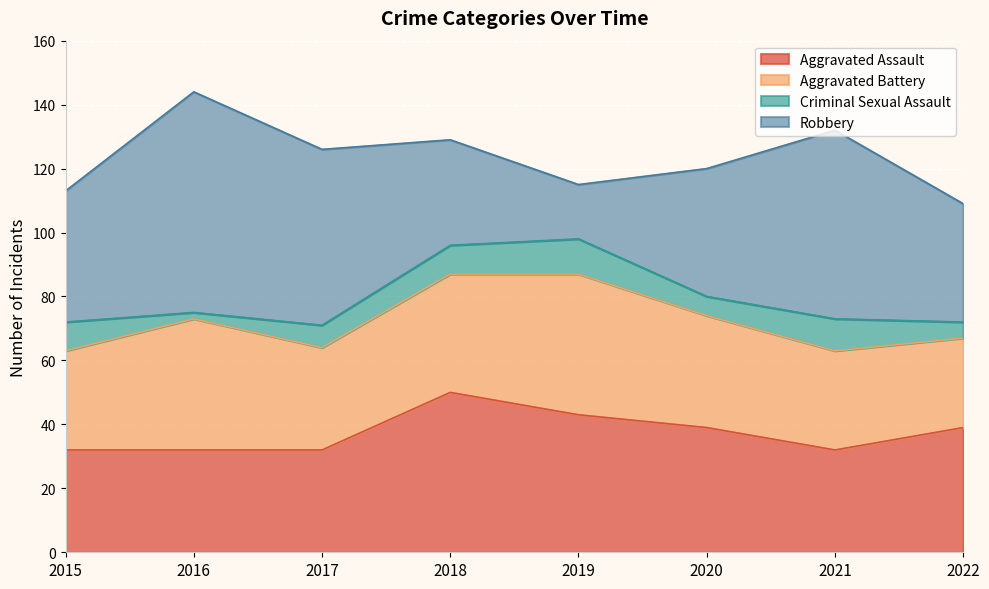

True or false: Aggravated Battery and Criminal Sexual Assault cross at least once.

False